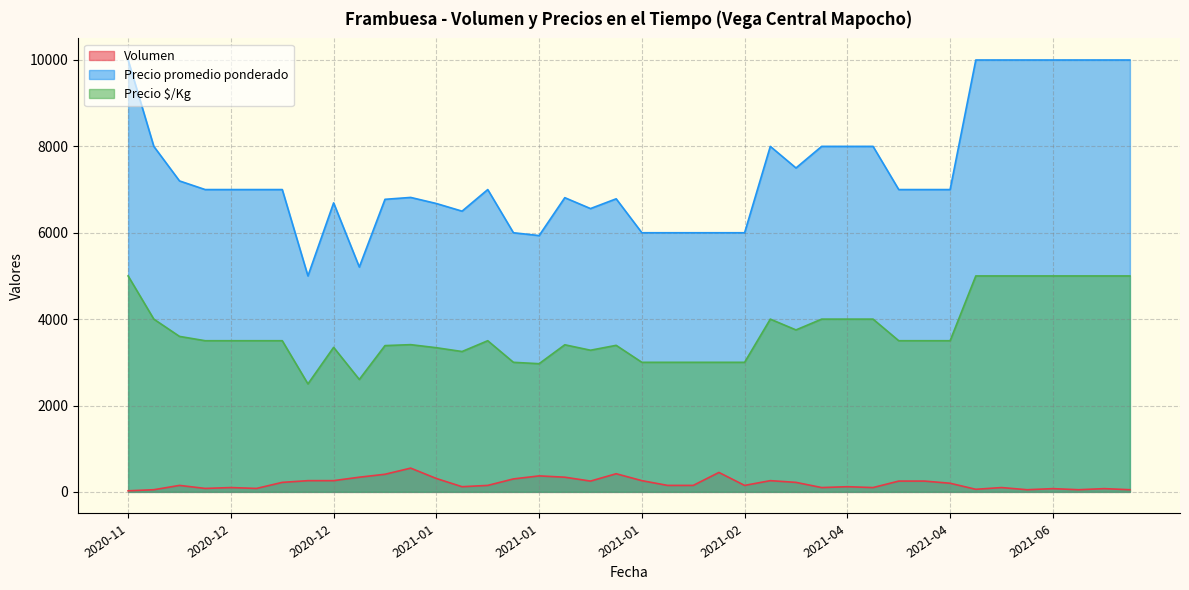

At how many categories does at least one series exceed 3410?

40